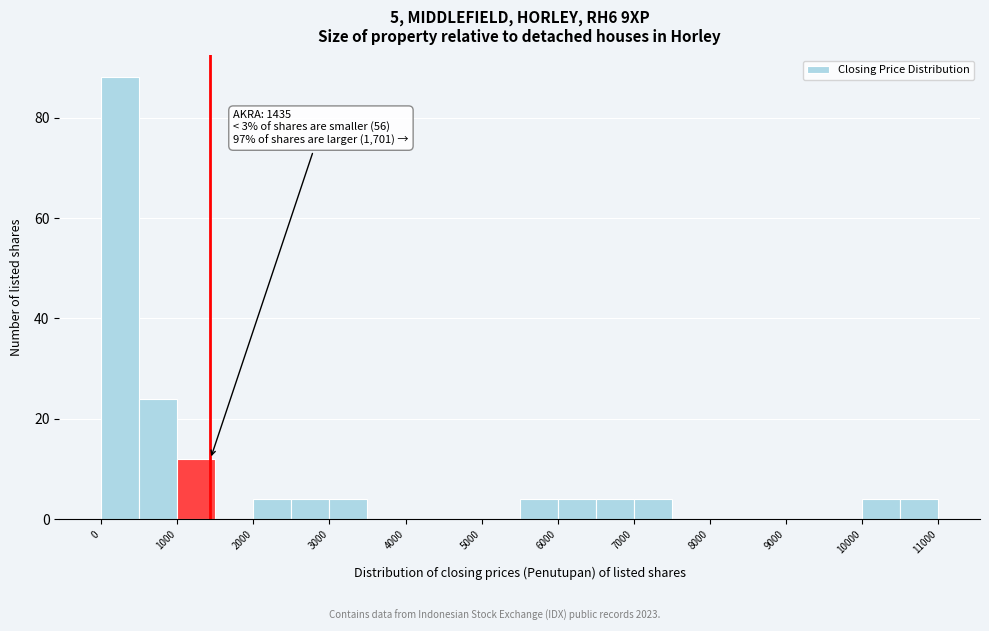

Which range on the x-axis has the tallest bar?

0 to 500